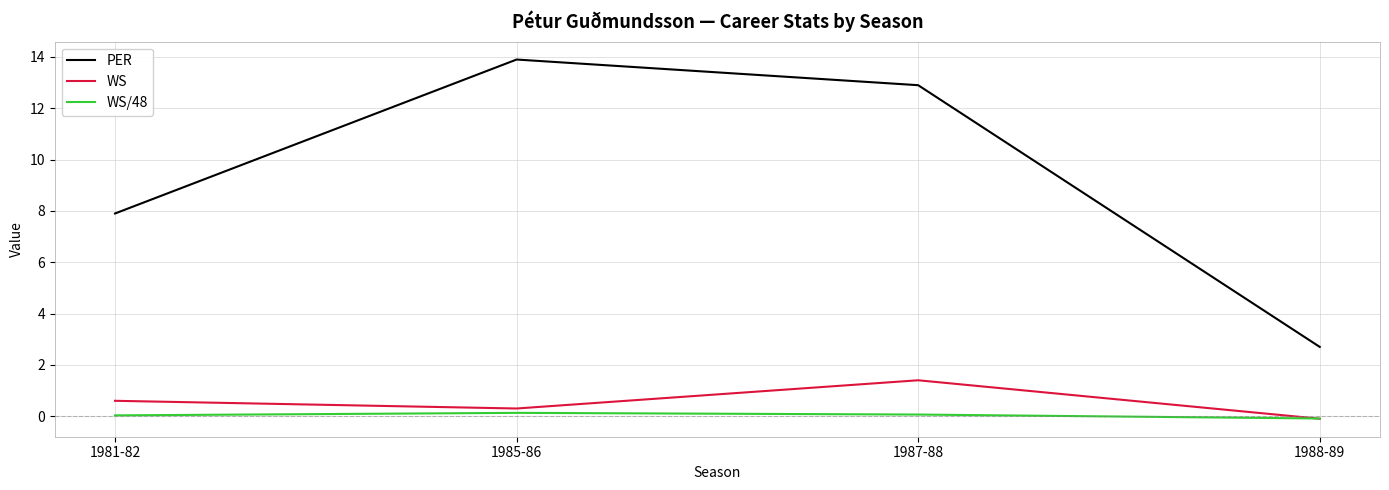

What is the difference between the highest and lowest values at 1981-82?

7.9